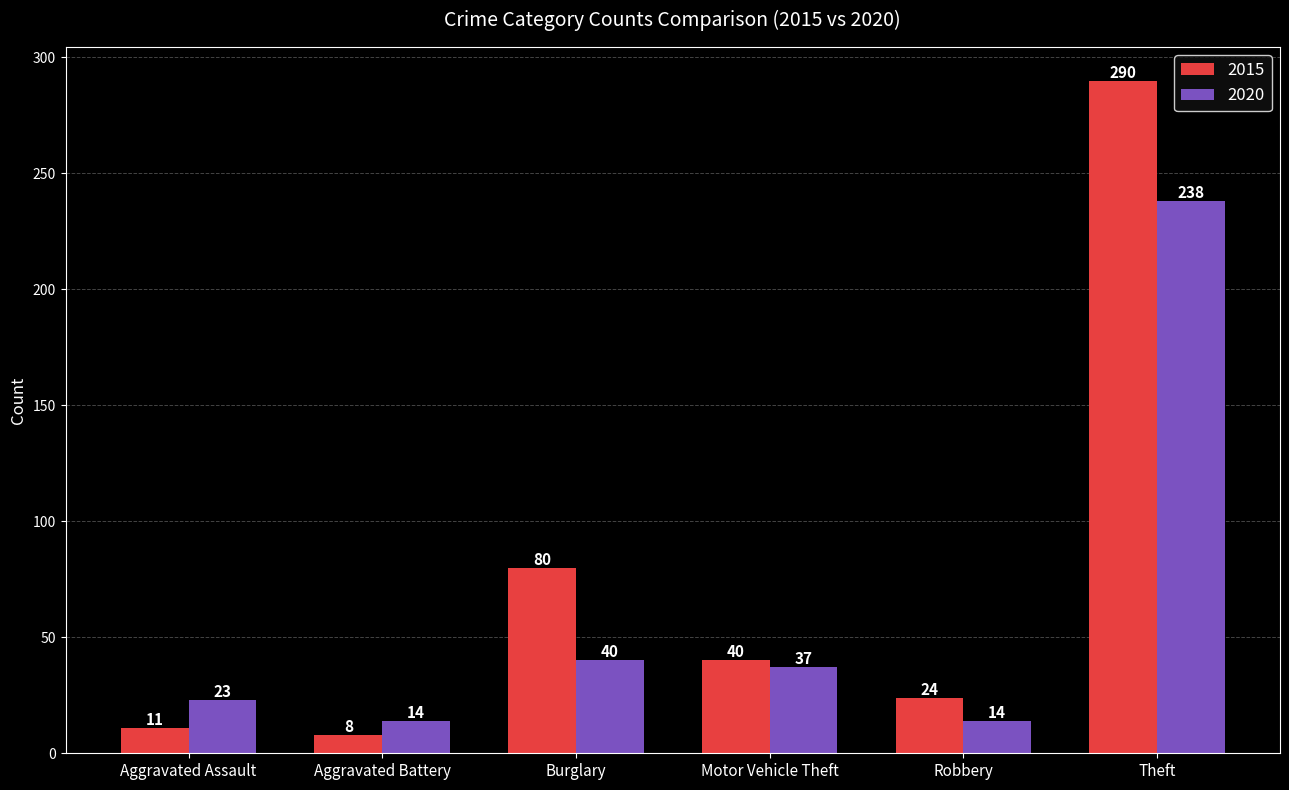

Count the number of categories in the chart.

6